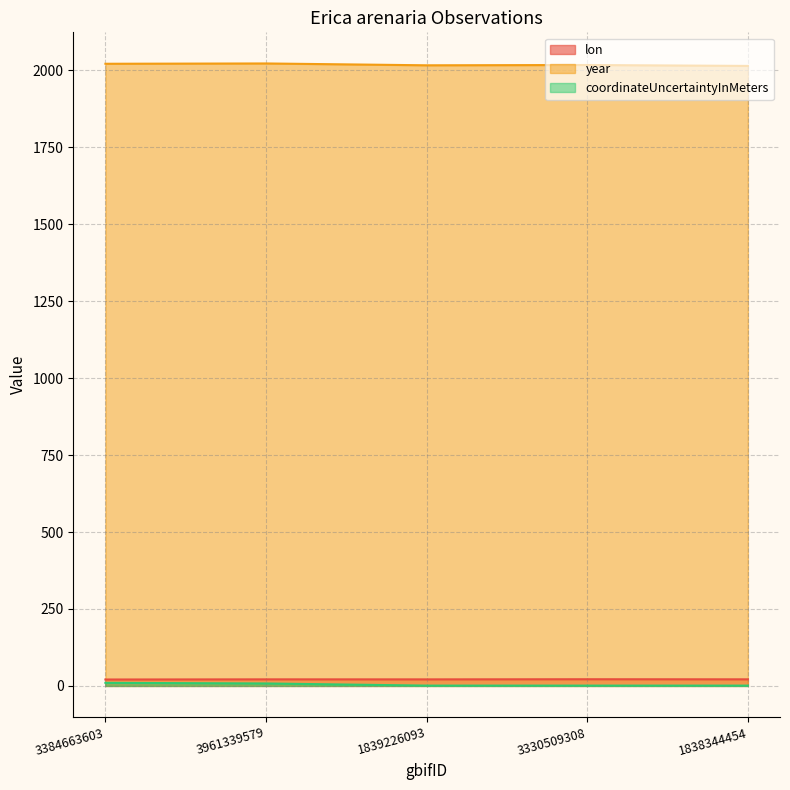

What is the label of the 3rd point from the left?

1839226093